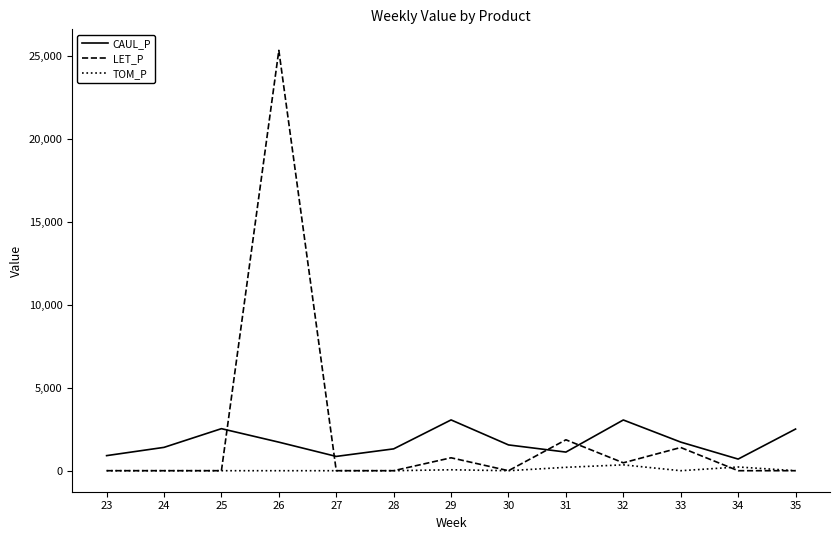

Which series changed the most between 34 and 35?

CAUL_P